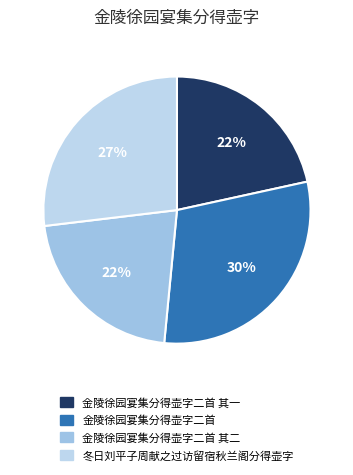

Rank the categories by value from highest to lowest.

金陵徐园宴集分得壶字二首, 冬日刘平子周献之过访留宿秋兰阁分得壶字, 金陵徐园宴集分得壶字二首 其二, 金陵徐园宴集分得壶字二首 其一